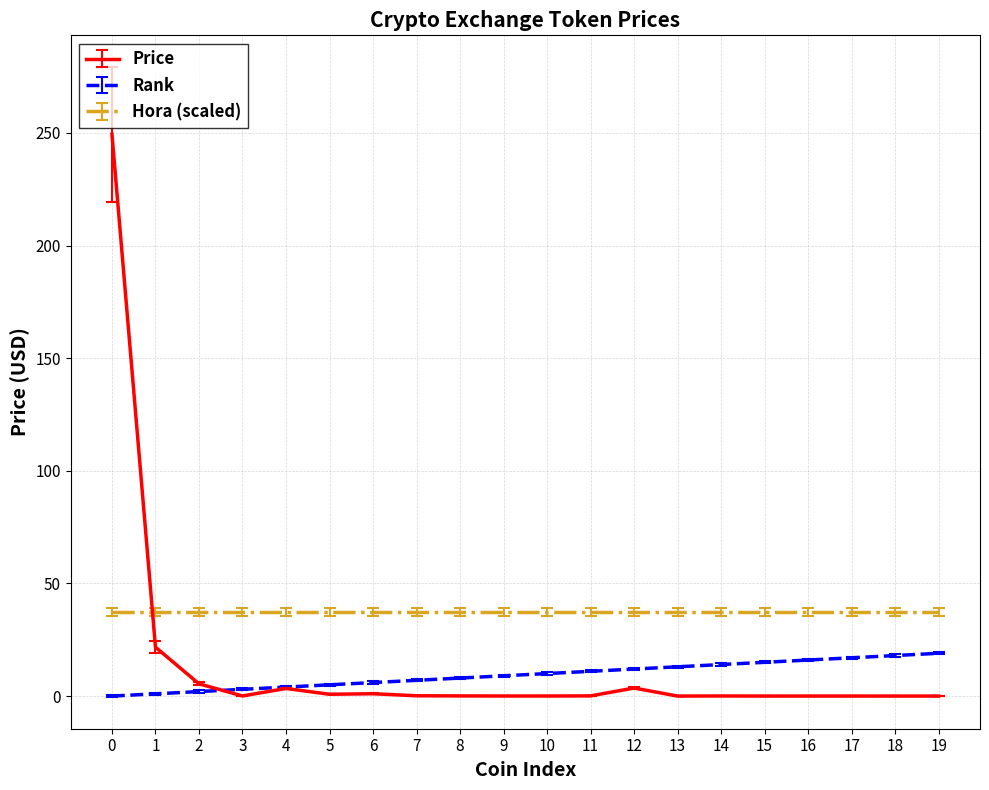

True or false: Hora (scaled) and Rank cross at least once.

False